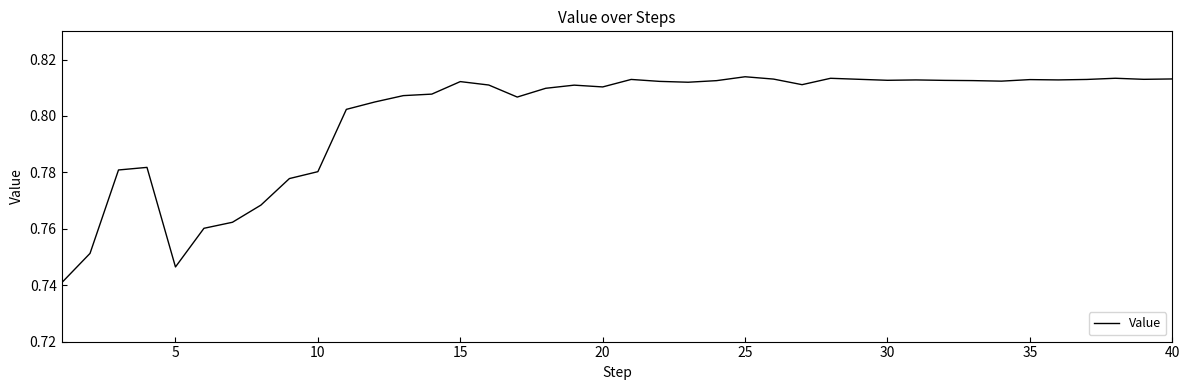

What is the greatest value displayed?

0.8